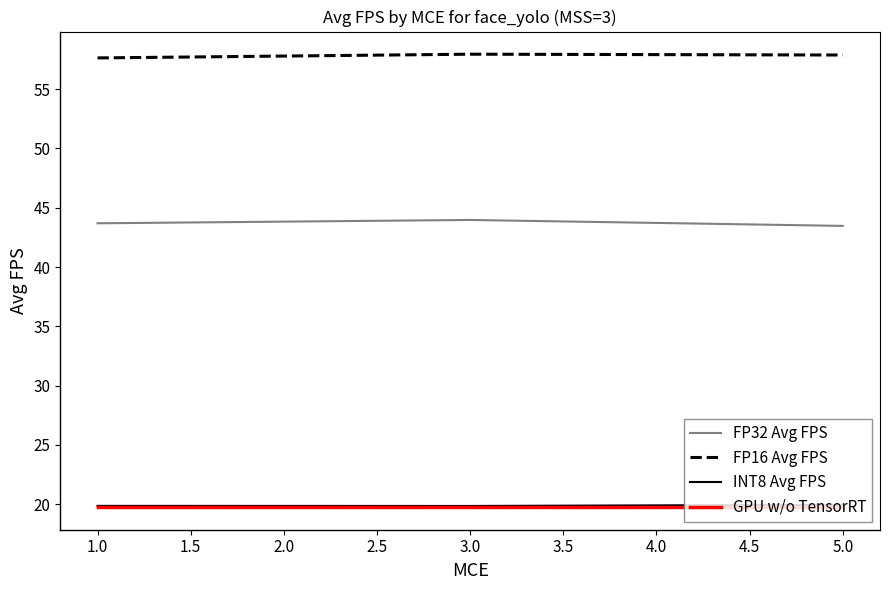

What is the total value across all series at 3.0?

141.5